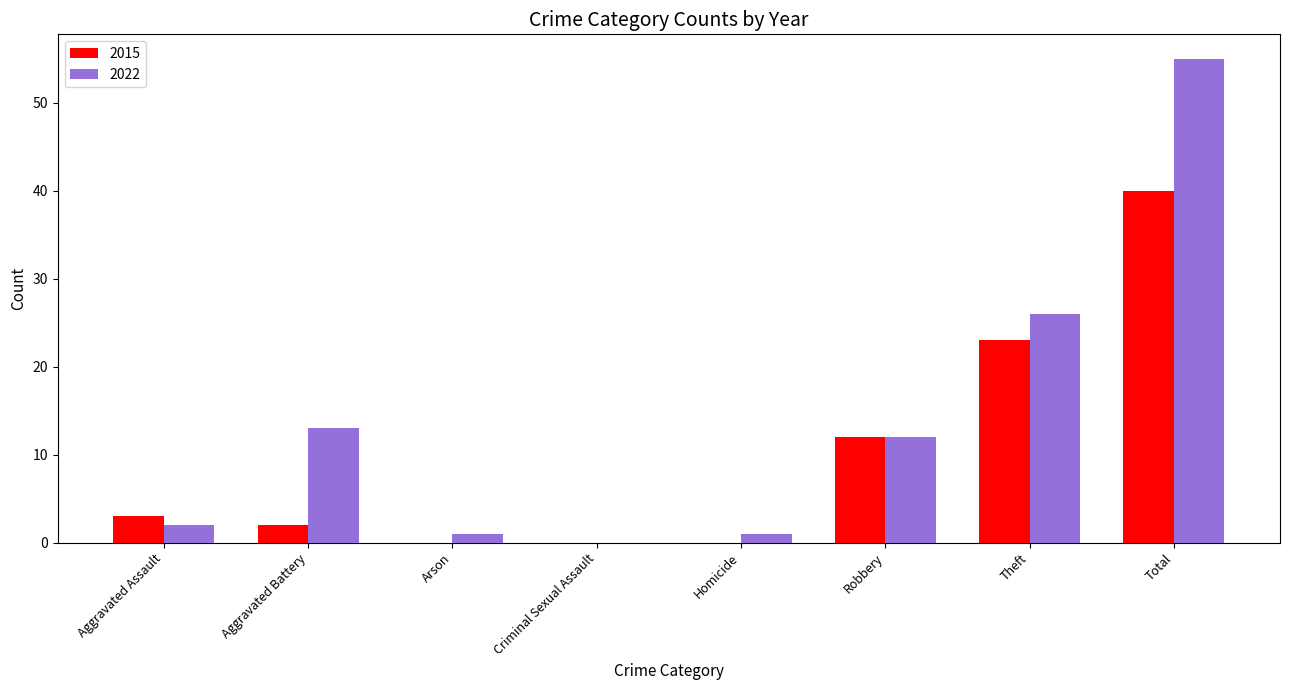

What is the maximum value for 2015?

40